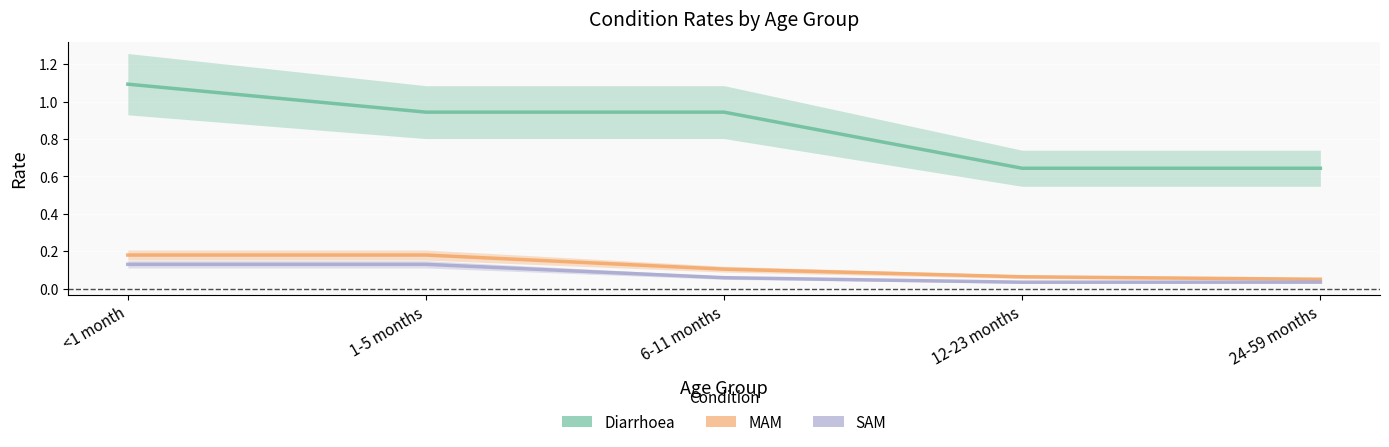

What is the difference between the maximum and minimum values in the SAM series?

0.1